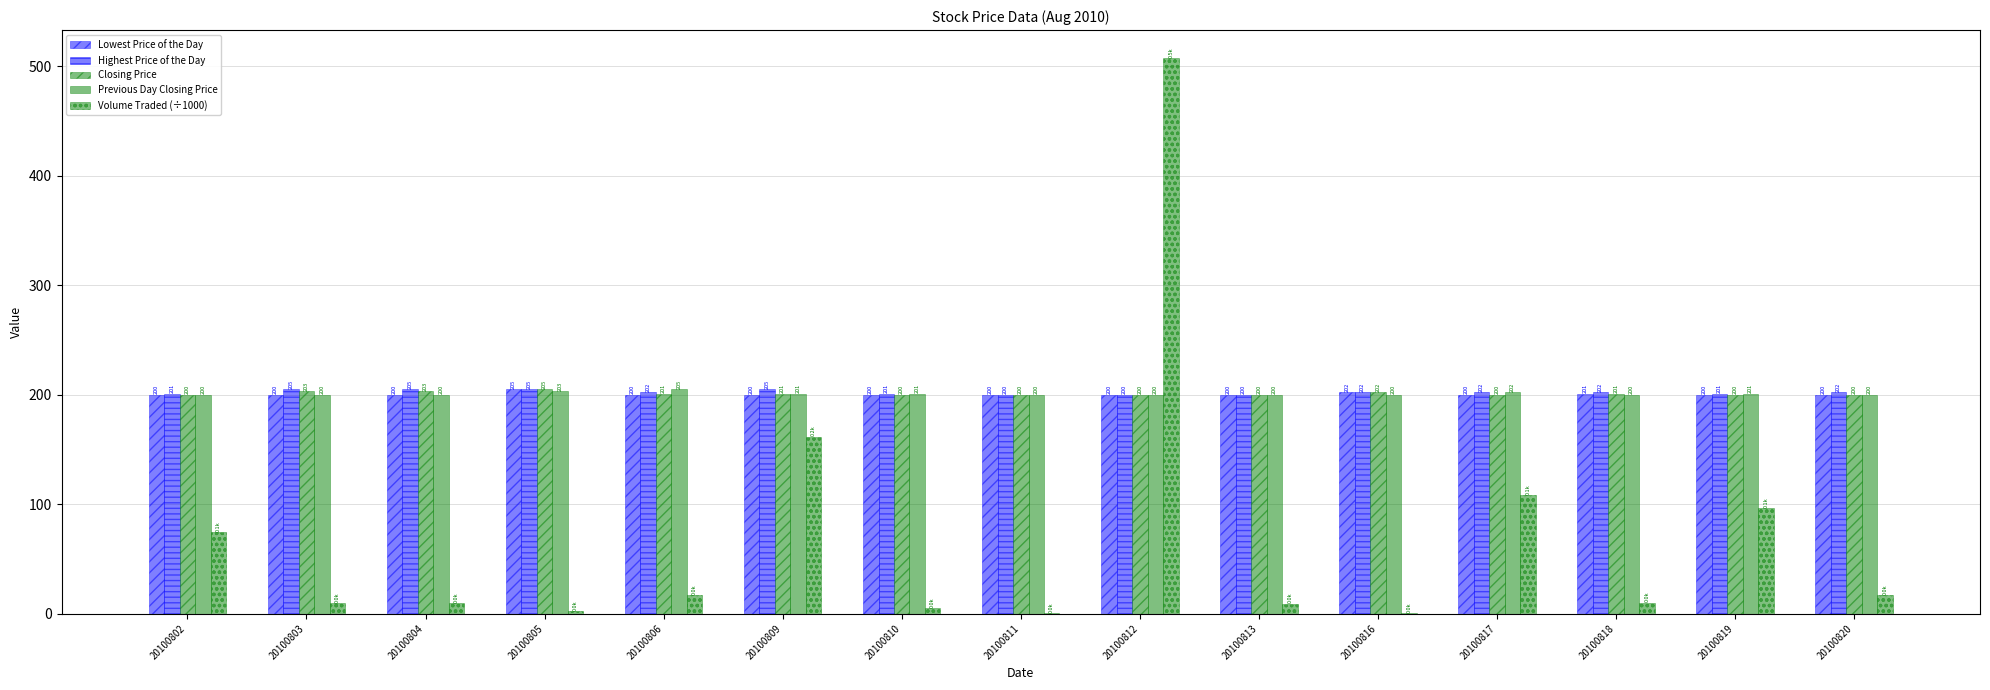

How many groups of bars are there?

15